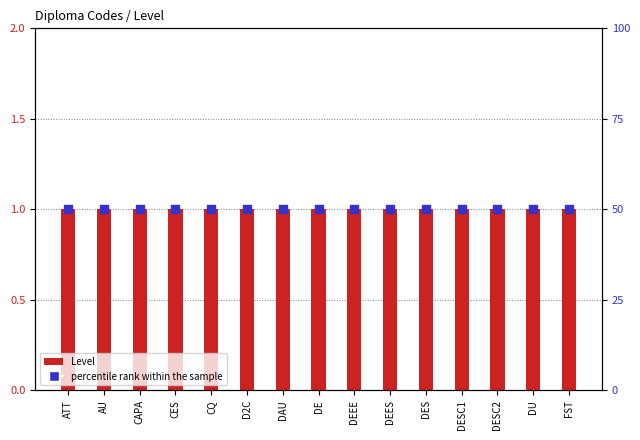

Which series has the largest total across all categories?

percentile rank within the sample